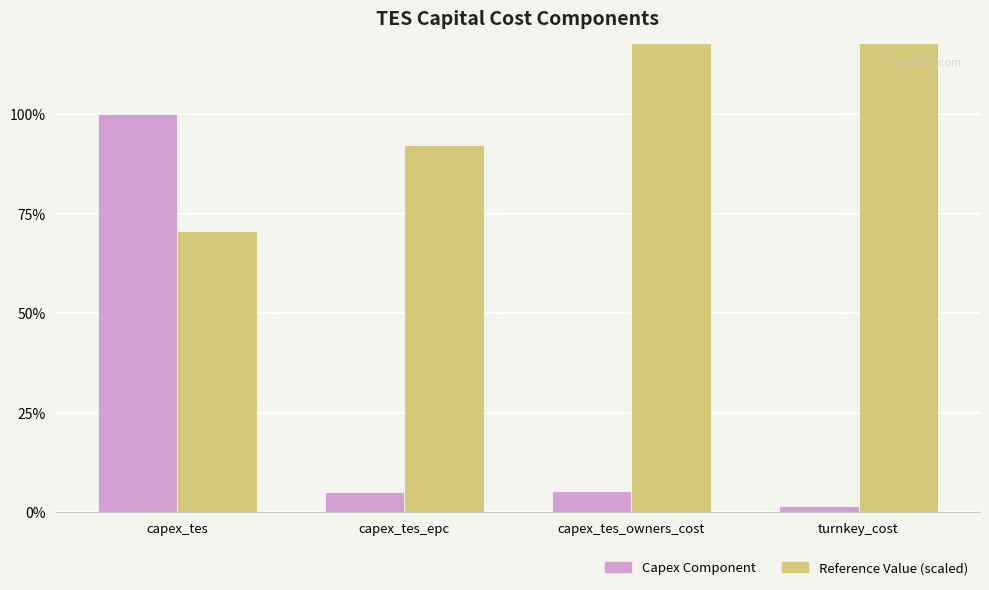

How many bars are there in total?

8